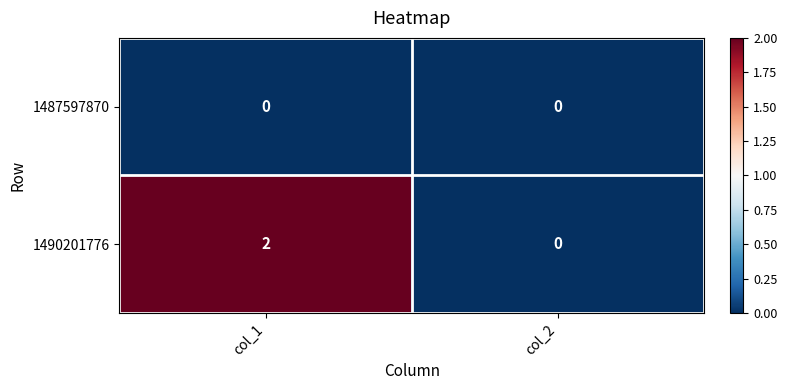

Reading left to right, extract all data points from this chart.

1487597870: 0	0
1490201776: 2	0